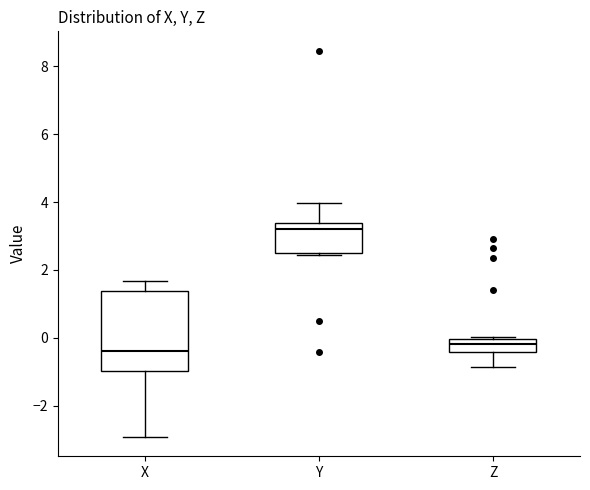

Where is the lower edge of the box for Z on the y-axis? The values are not printed on the chart, so give them approximately, as read against the axis.

-0.4